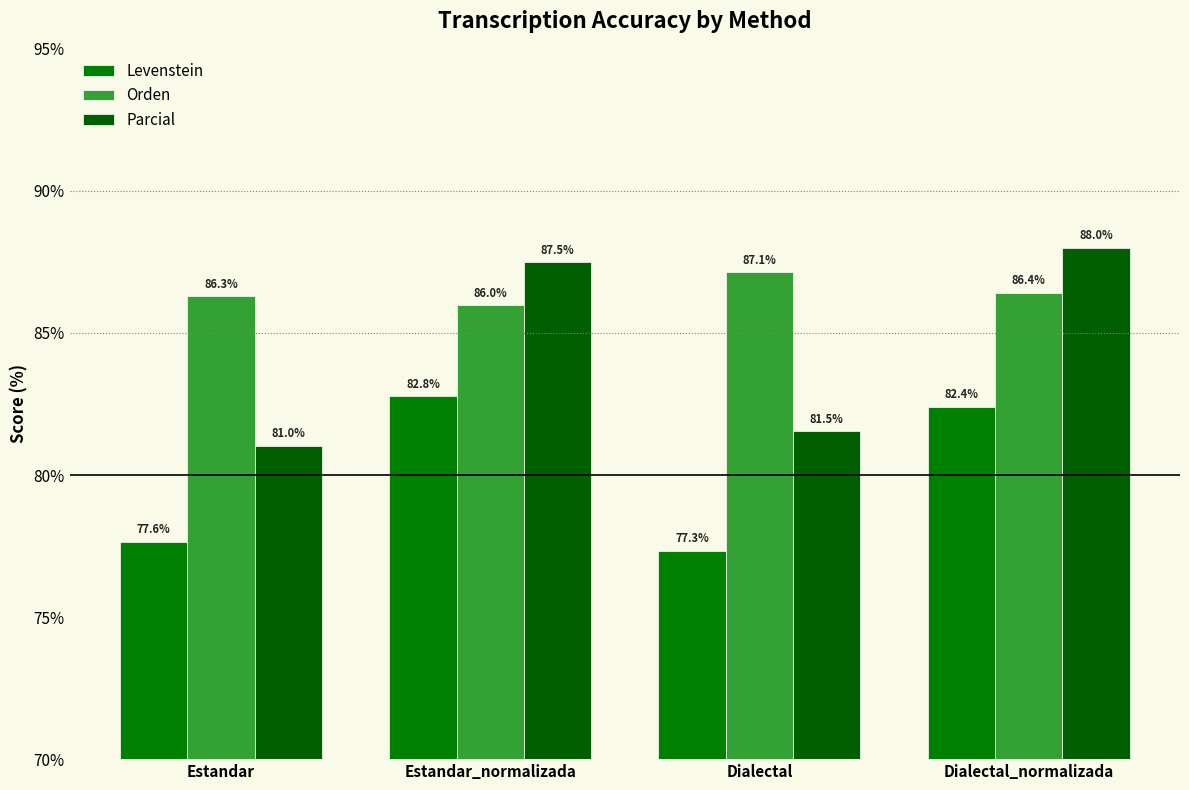

How many data points in Orden are less than 86?

1